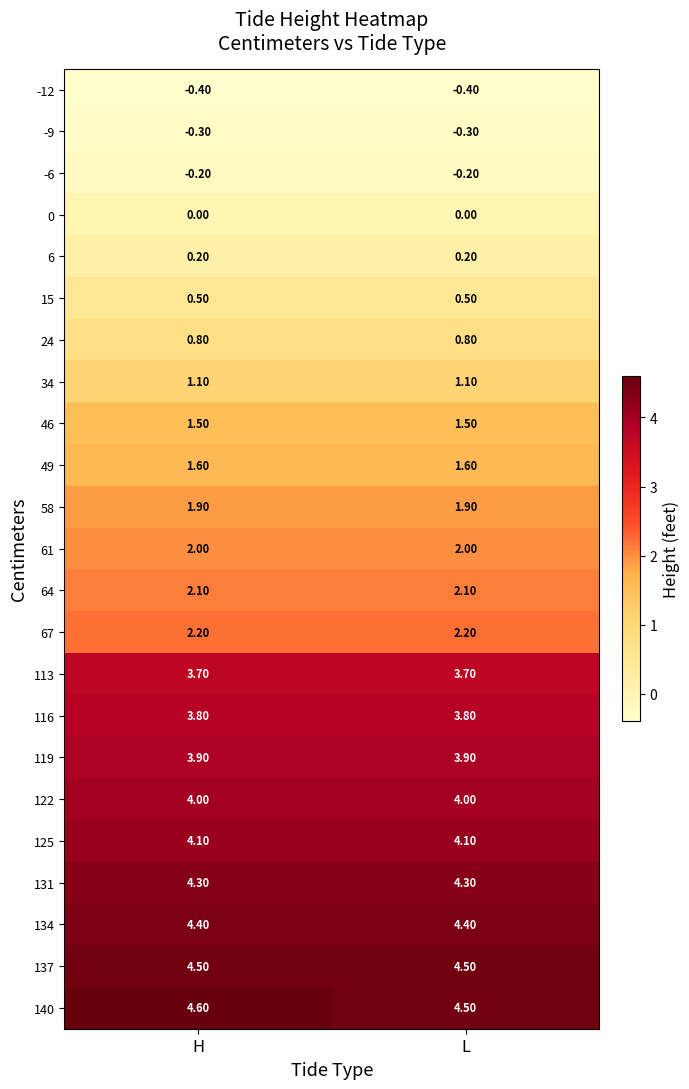

What is the sum of all 113 values?

7.4